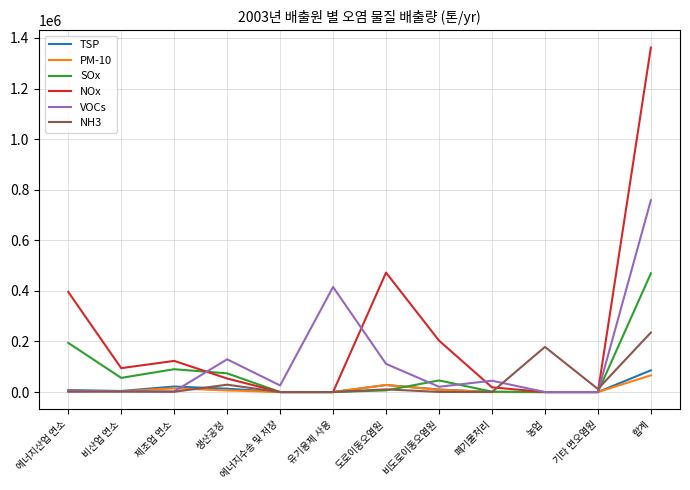

Is the value of NH3 at 에너지산업 연소 greater than the value of NOx at 비도로이동오염원?

No